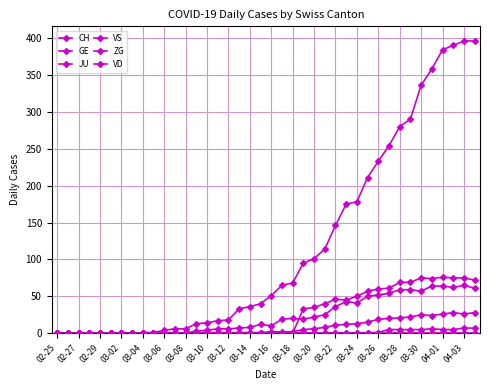

Reading left to right, extract all data points from this chart.

CH: 0	0	0	0	0	0	0	0	1	1	4	6	6	13	14	17	18	33	36	40	51	65	68	95	101	114	146	175	178	211	233	254	280	290	336	358	384	390	396	396
GE: 0	0	0	0	0	0	0	0	0	0	0	0	0	3	4	6	6	7	8	12	10	19	20	19	22	25	36	43	41	50	52	54	59	59	57	64	64	62	65	61
JU: 0	0	0	0	0	0	0	0	0	0	0	0	0	0	0	0	0	0	0	0	0	0	0	0	0	0	0	0	0	0	0	0	0	0	0	0	0	0	0	0
VS: 0	0	0	0	0	0	0	0	0	0	0	0	1	1	1	1	1	1	1	1	2	2	2	5	6	8	11	12	13	15	19	20	21	22	25	24	26	28	26	28
ZG: 0	0	0	0	0	0	0	0	0	0	0	0	0	0	0	0	0	0	0	0	0	0	0	0	0	0	0	0	0	1	1	5	5	5	5	6	5	5	7	7
VD: 0	0	0	0	0	0	0	0	0	0	0	0	0	0	0	0	0	0	0	0	0	0	0	33	35	40	46	45	50	57	60	61	69	69	75	74	76	75	75	72